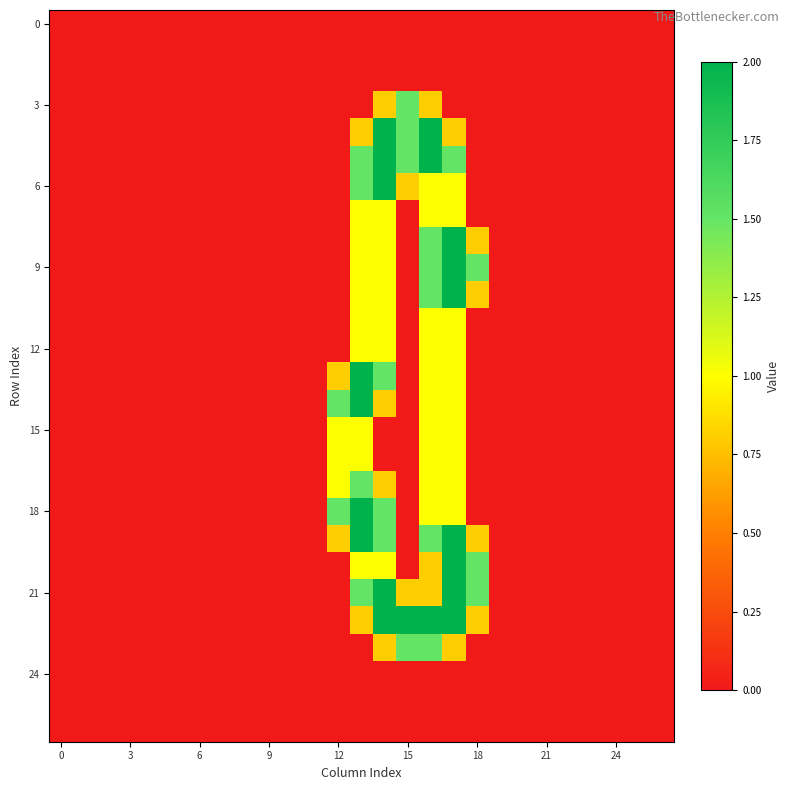

At how many categories does at least one series exceed 0?

7